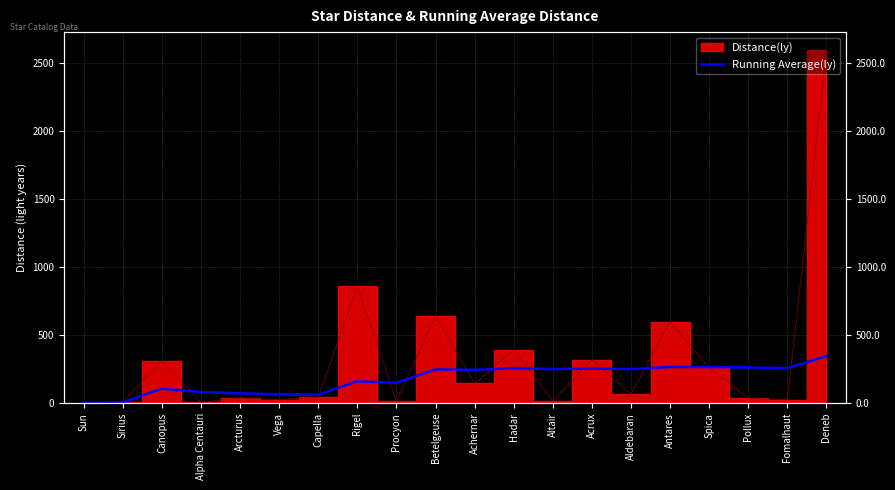

Is it true that the value at Pollux is 421.3?

False